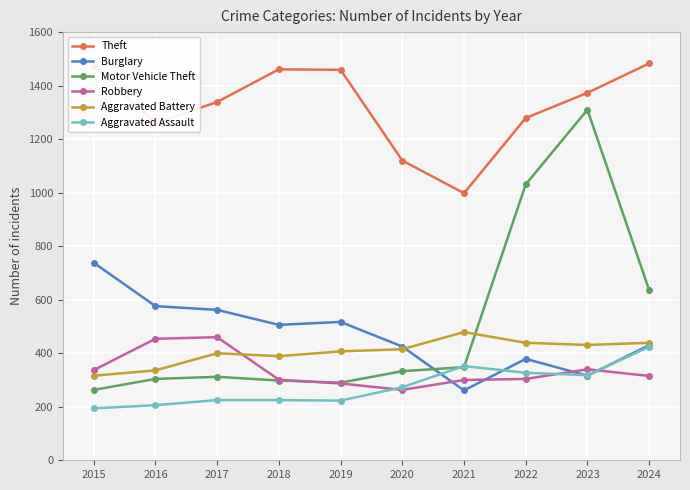

True or false: Aggravated Assault and Theft cross at least once.

False